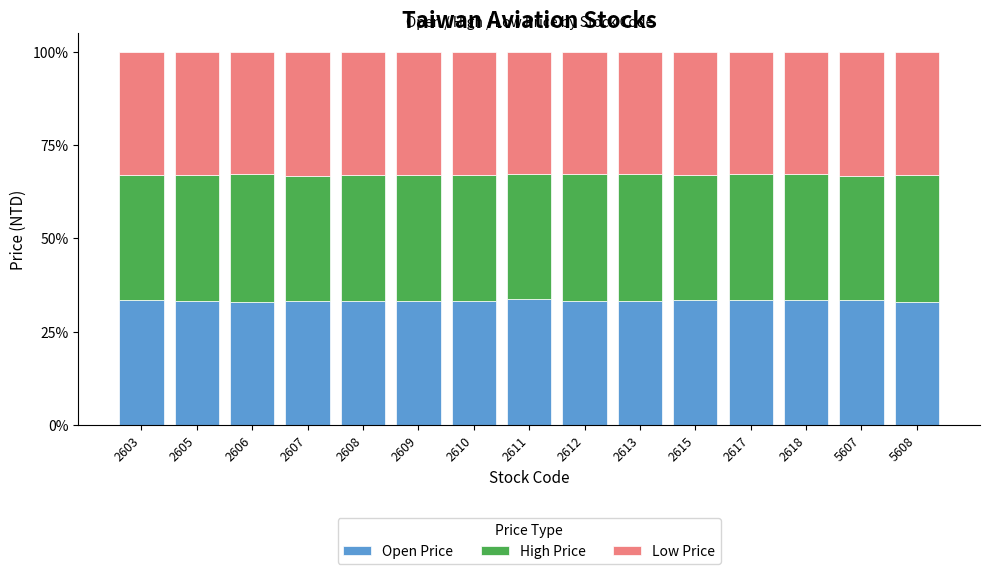

What is the average value of the Open Price series?

33.3